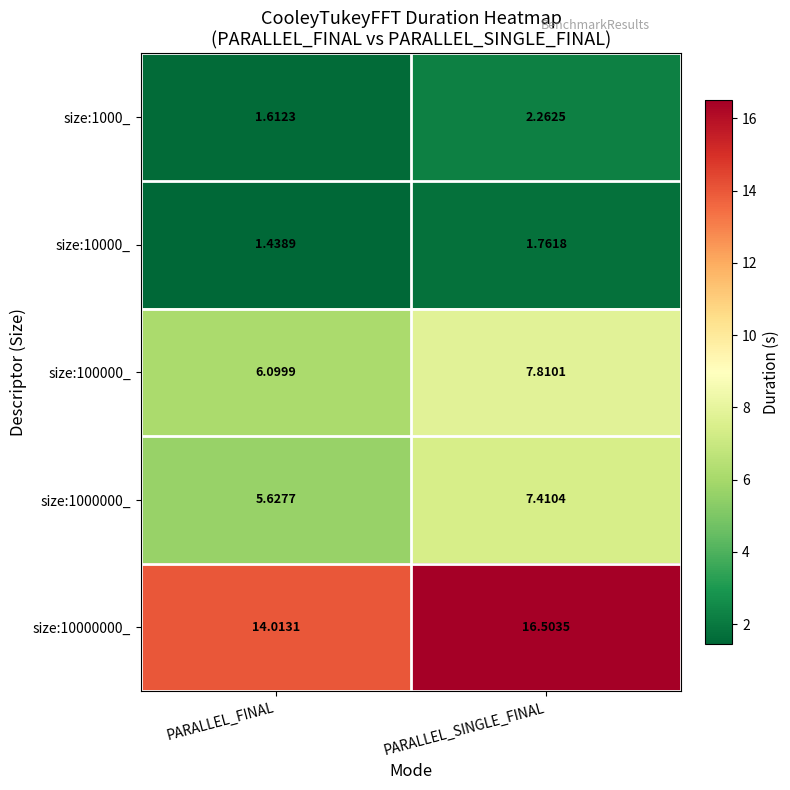

Which category has the highest value across all series?

PARALLEL_SINGLE_FINAL